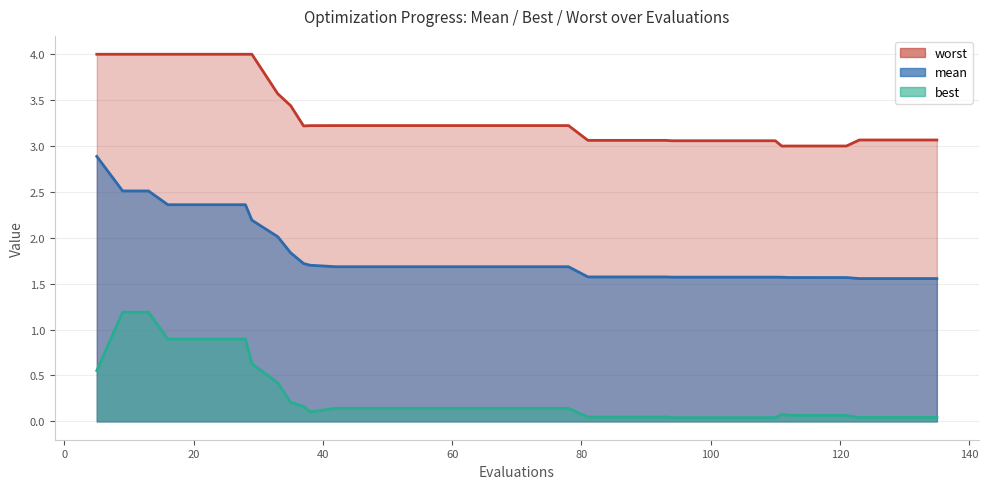

Between 50 and 24, which is larger?

24